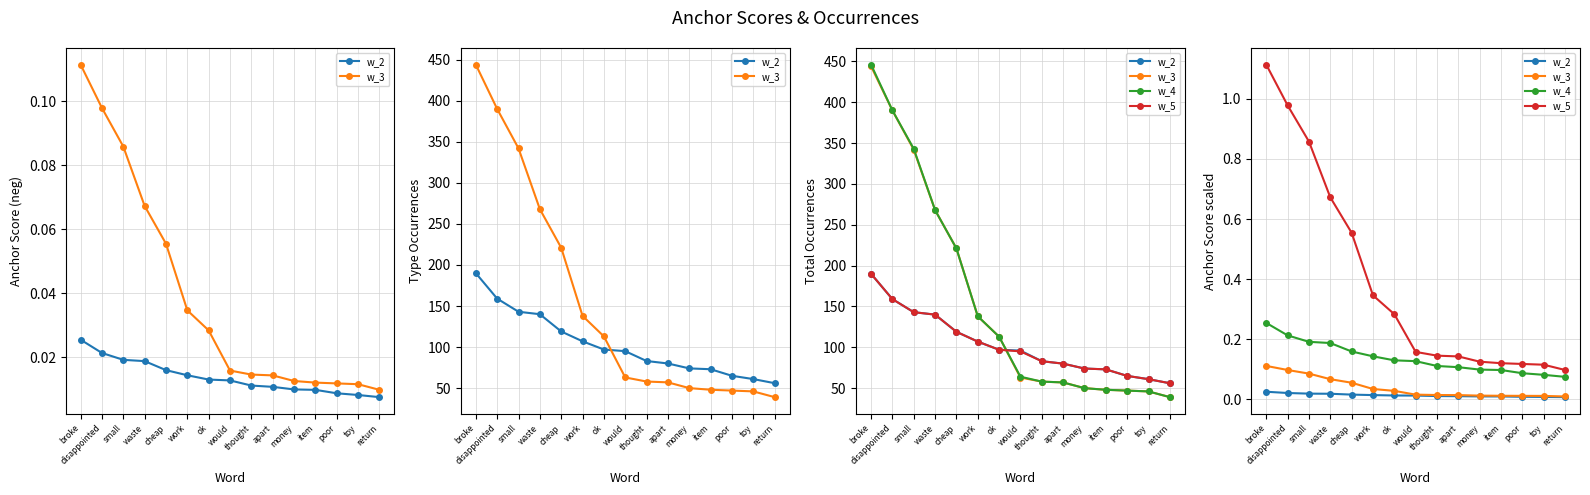

How many lines are shown in the chart?

4